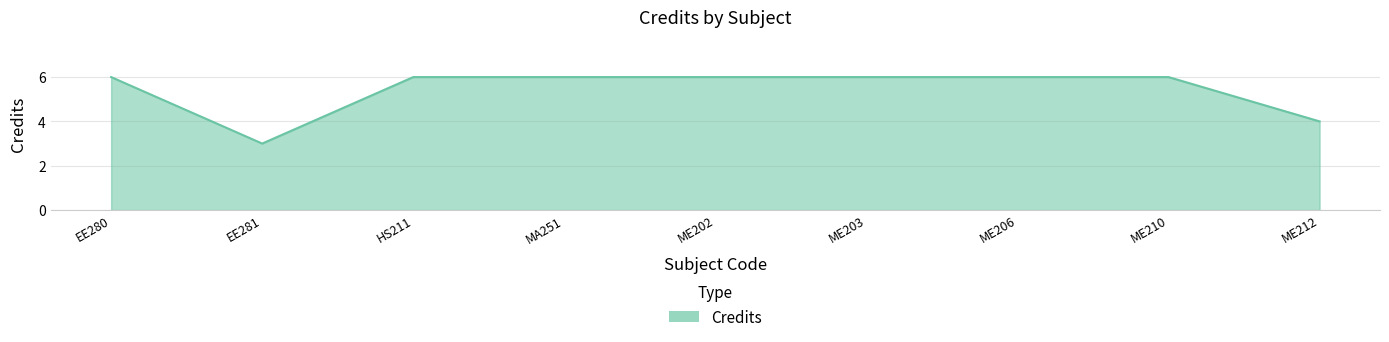

The value at ME203 is 3. True or false?

False